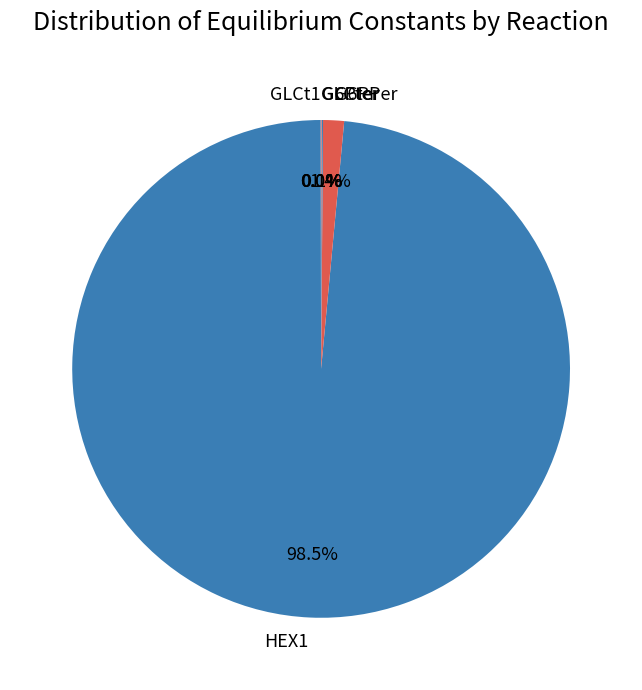

Which slice is the largest?

HEX1